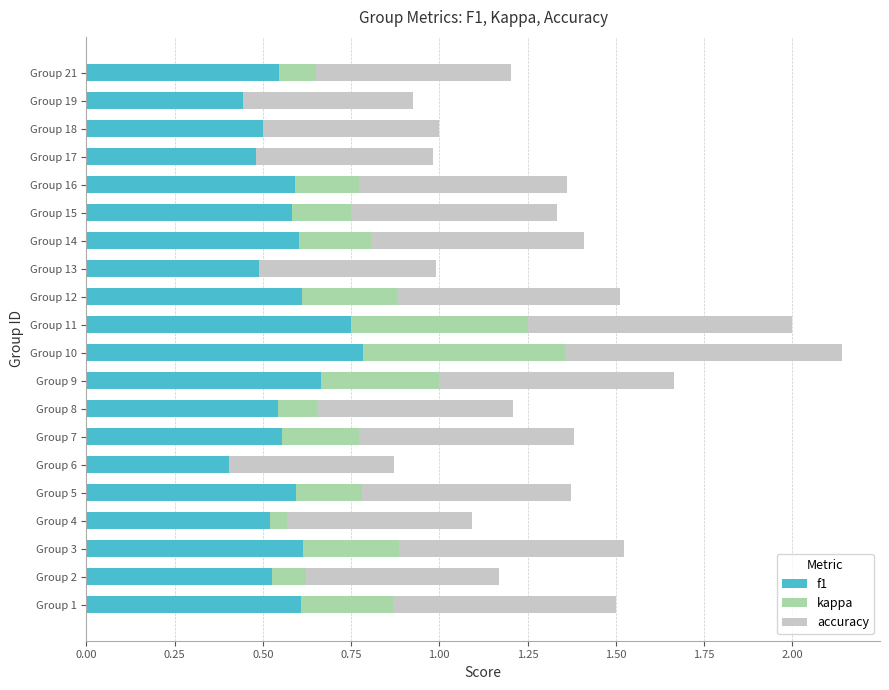

The value of kappa at Group 15 is 0.1. True or false?

False